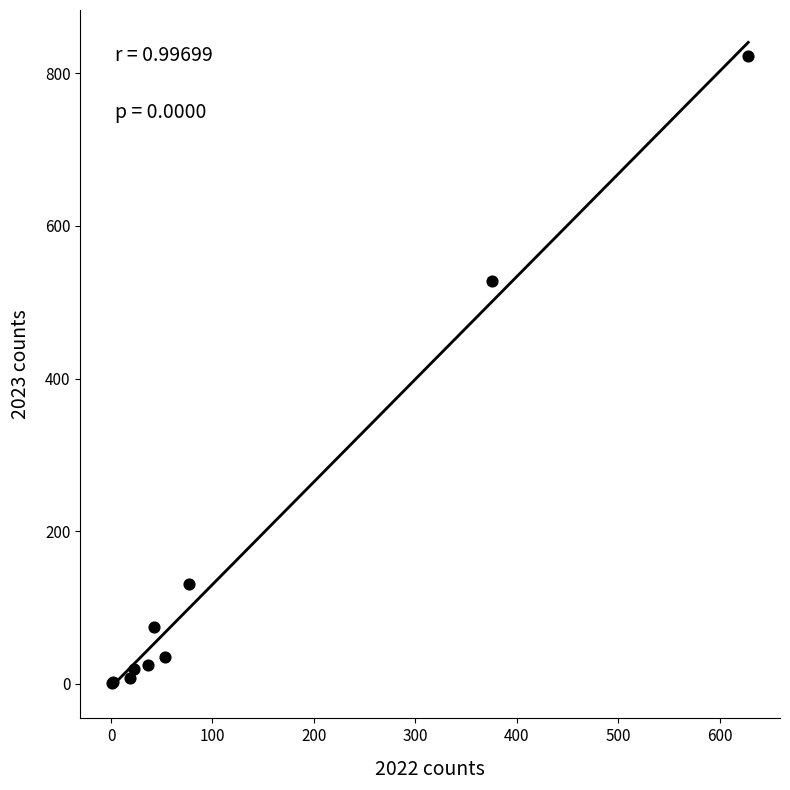

What Y value in the scatter plot is closest to 412?

528